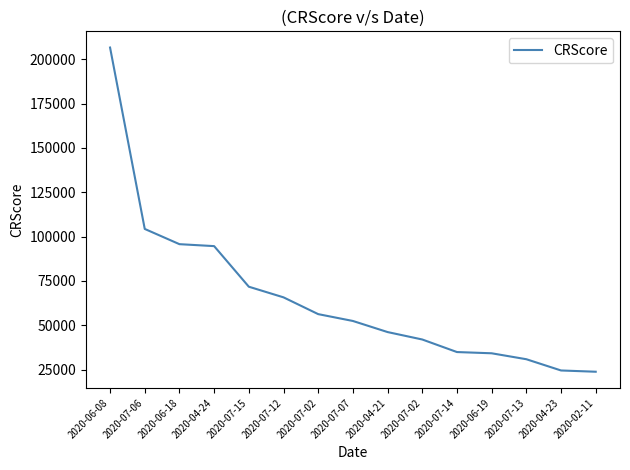

What is the label of the 1st point from the right?

2020-02-11